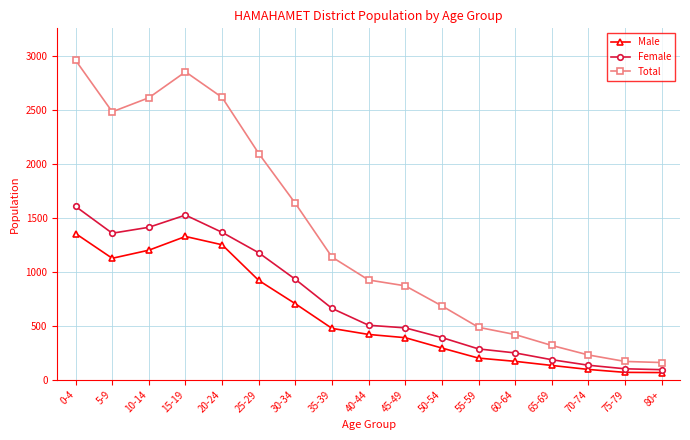

The value of Male at 30-34 is 193. True or false?

False